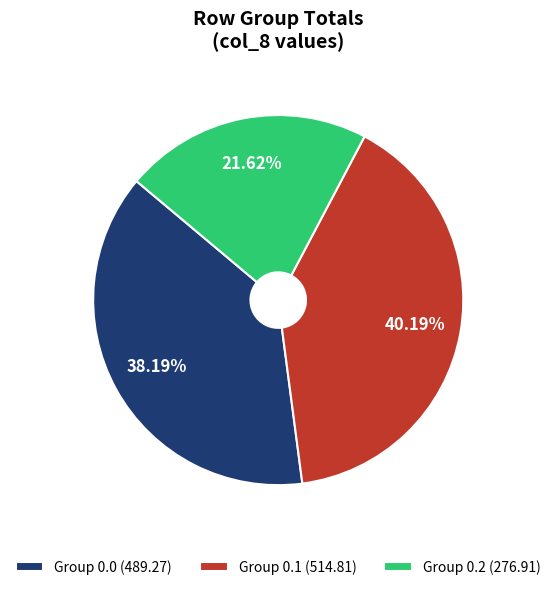

Count the number of slices in the pie.

3